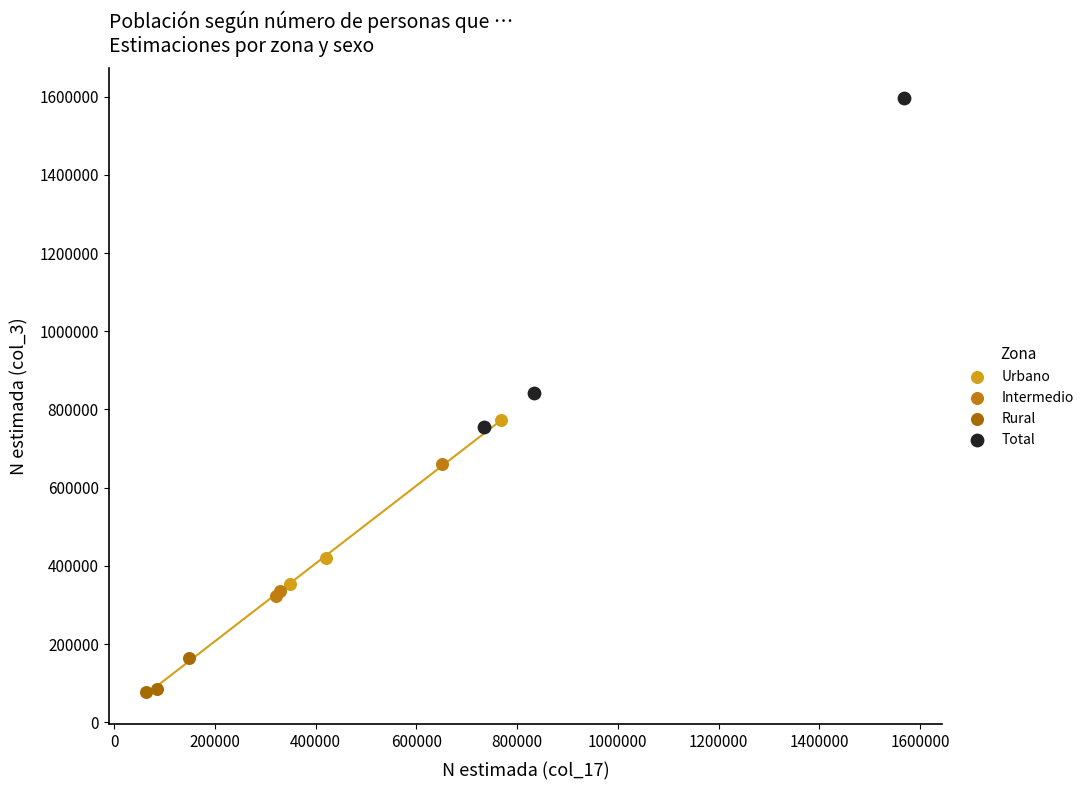

Which series has the largest Y range (max minus min)?

Total